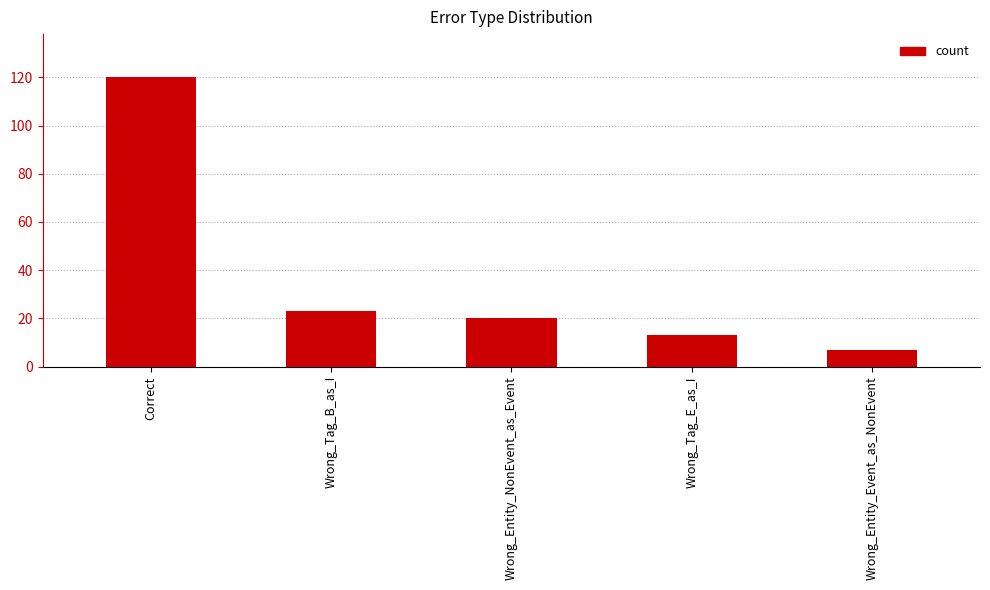

At which label is the value closest to 63?

Wrong_Tag_B_as_I